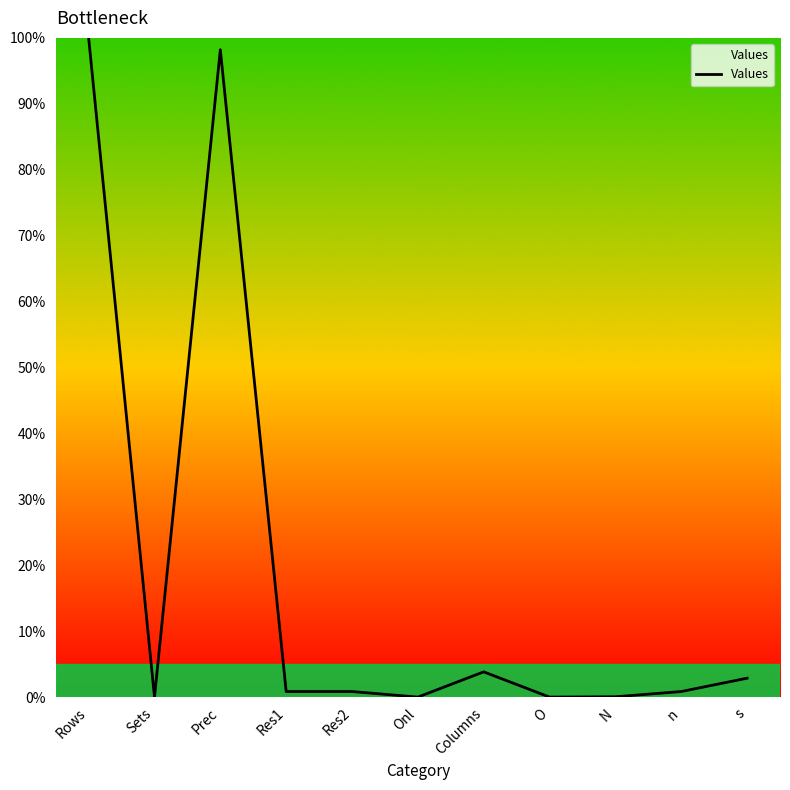

What is the difference between the values at s and Res2?

2.0